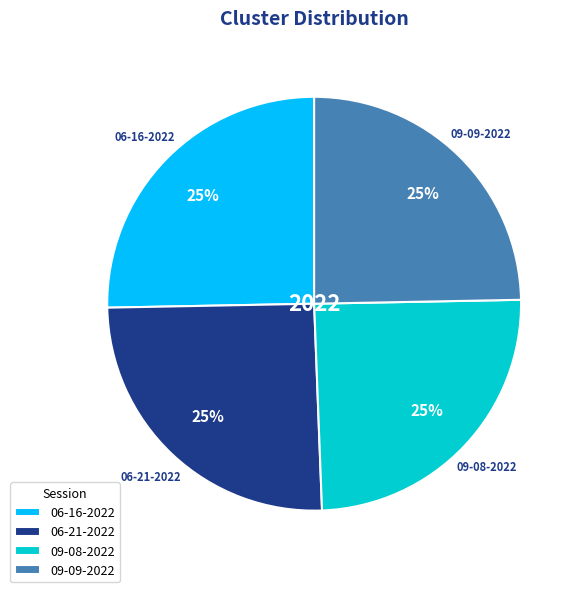

True or false: 09-08-2022 accounts for 18% of the total.

False